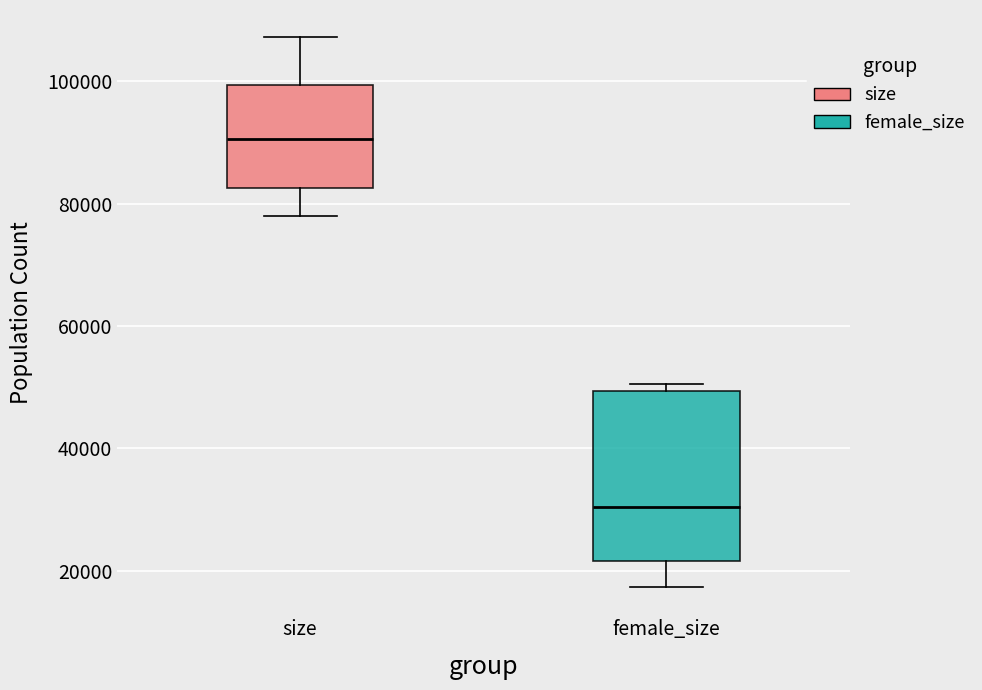

Which box is the tallest, from its lower edge to its upper edge?

female_size